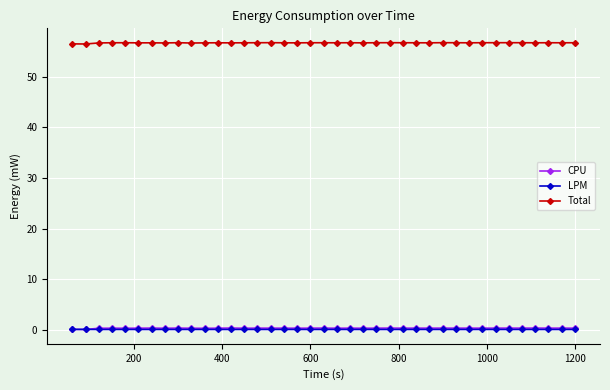

True or false: CPU has more than 1 interior local peaks.

True